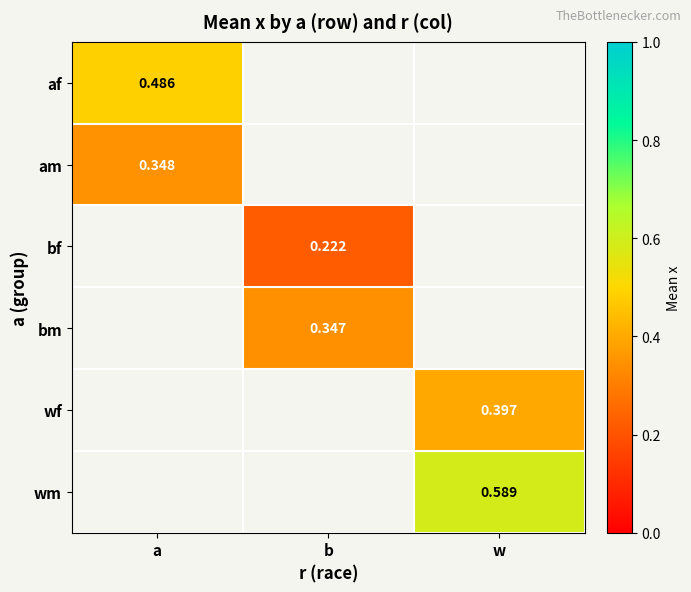

How many categories are shown in the chart?

3